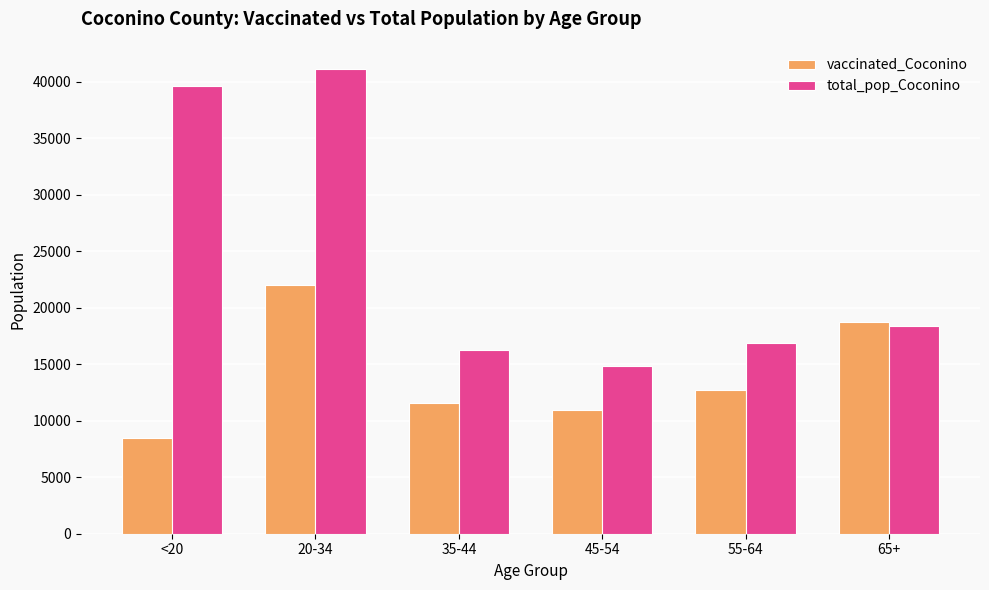

Rank the series by their average value, from lowest to highest.

vaccinated_Coconino, total_pop_Coconino